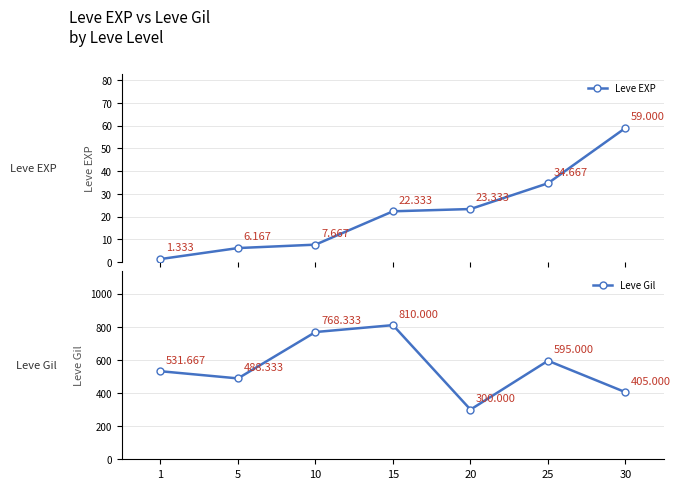

Which label corresponds to the largest value in the chart?

15